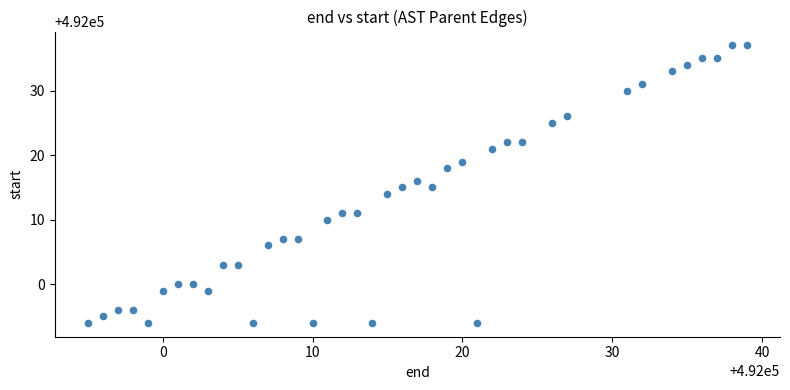

What is the range of X values (max minus min)?

44